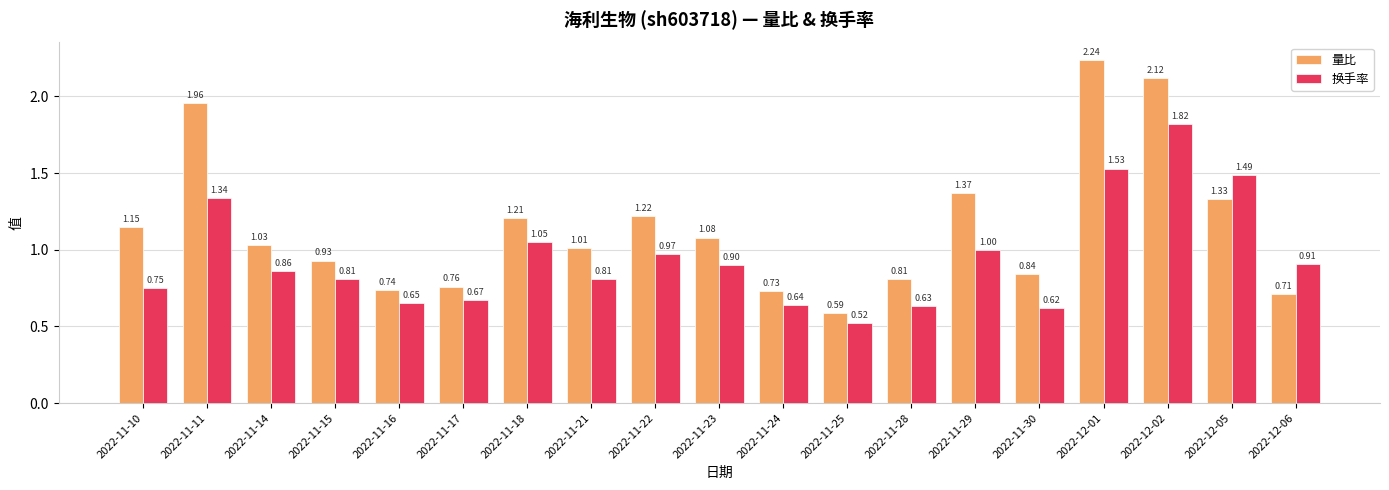

The value of 换手率 at 2022-11-21 is 0.3. True or false?

False